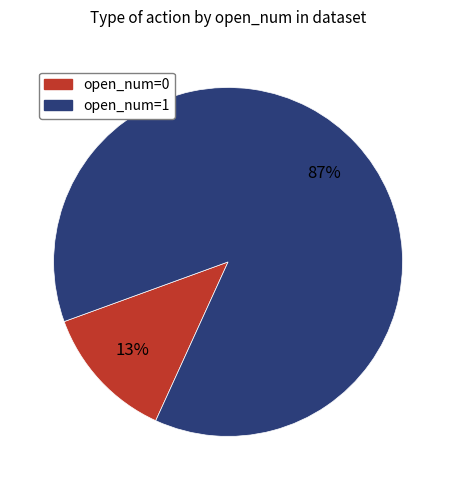

Which slice is the largest?

open_num=1